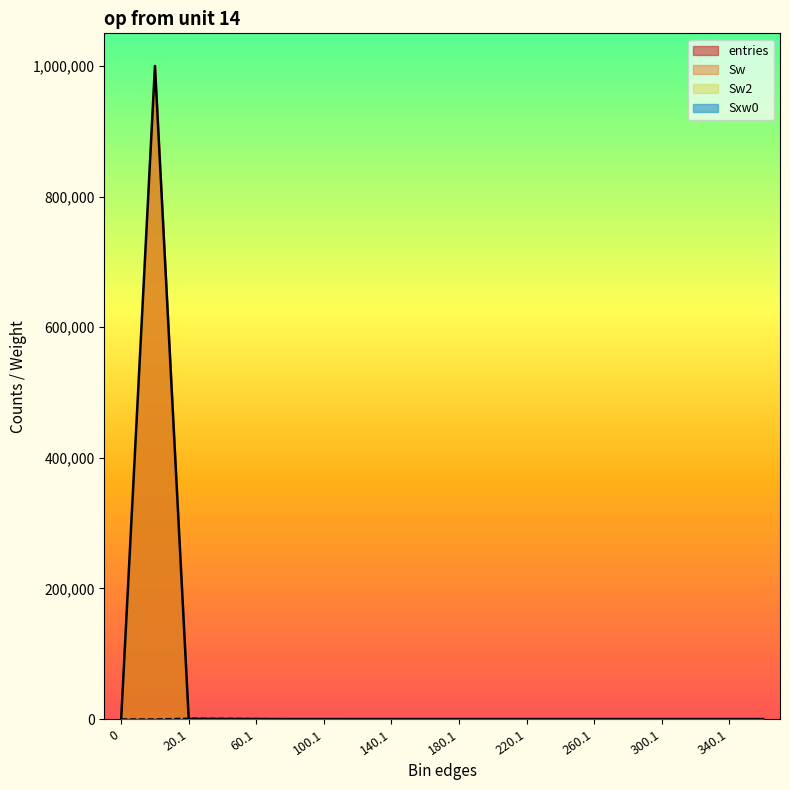

How many positive values does the entries series have?

6